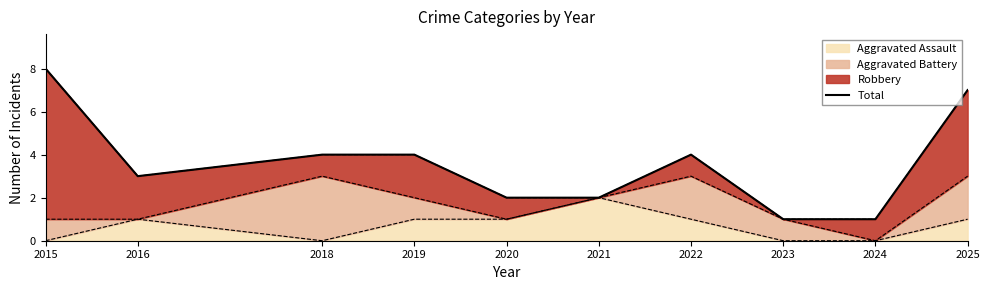

The value at 2016 is 5. True or false?

False